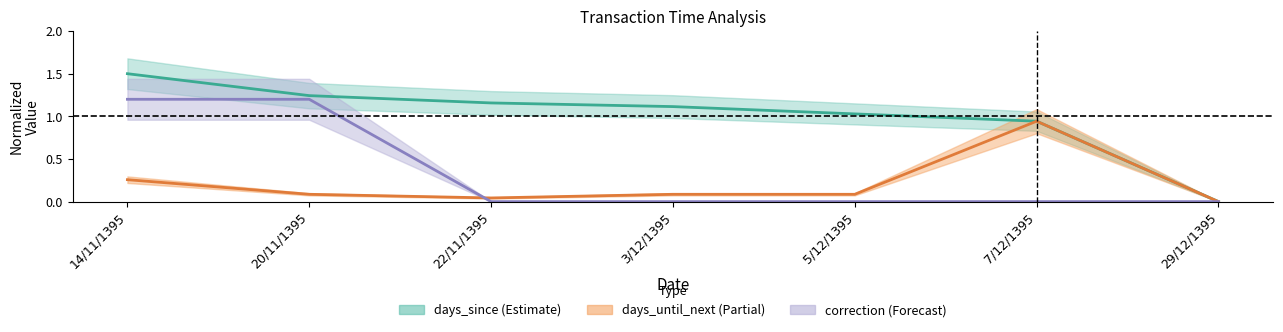

What is the average value of the correction series?

0.3